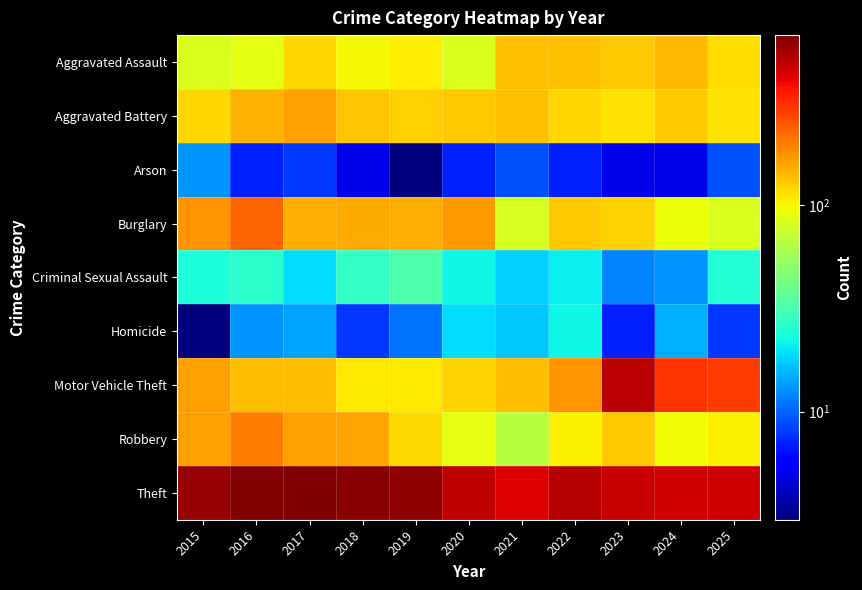

At which category does the chart reach its minimum across all series?

2019